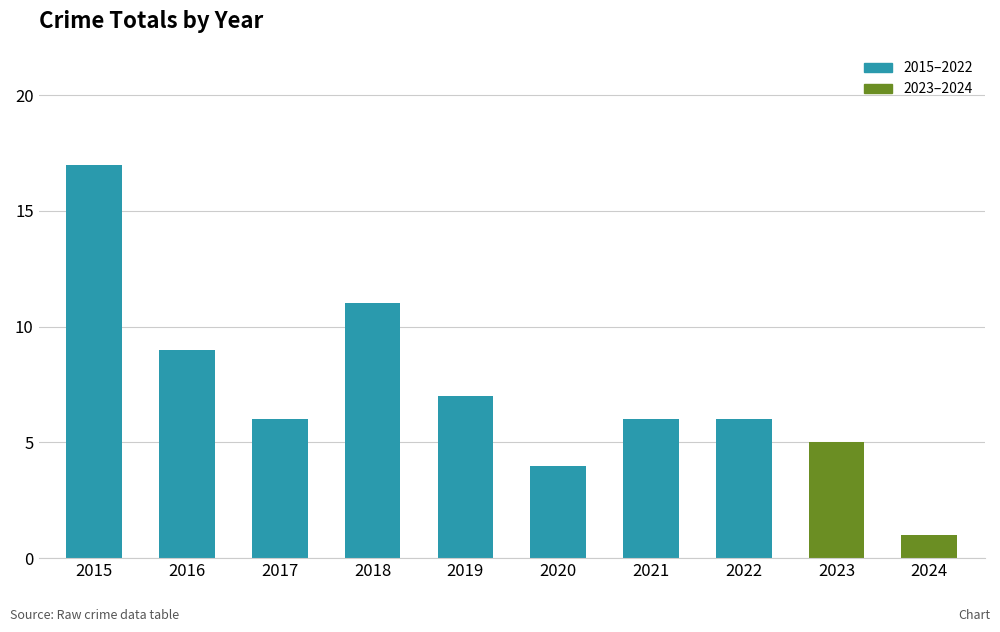

Reading left to right, transcribe all the data shown in this chart.

17	9	6	11	7	4	6	6	5	1